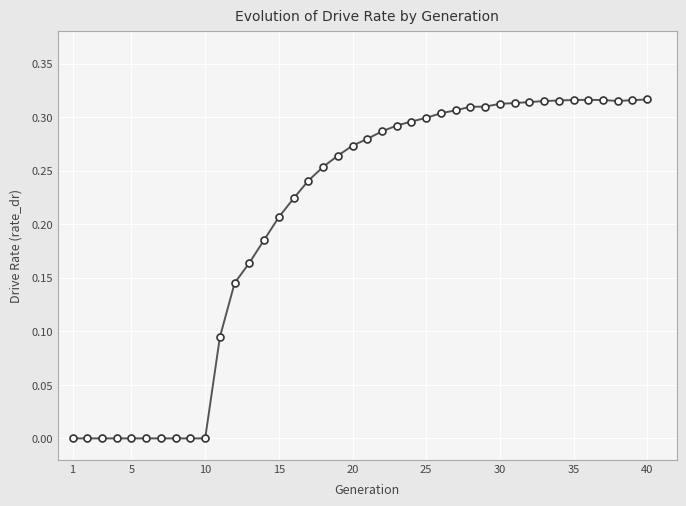

What is the sum of all values?

8.2